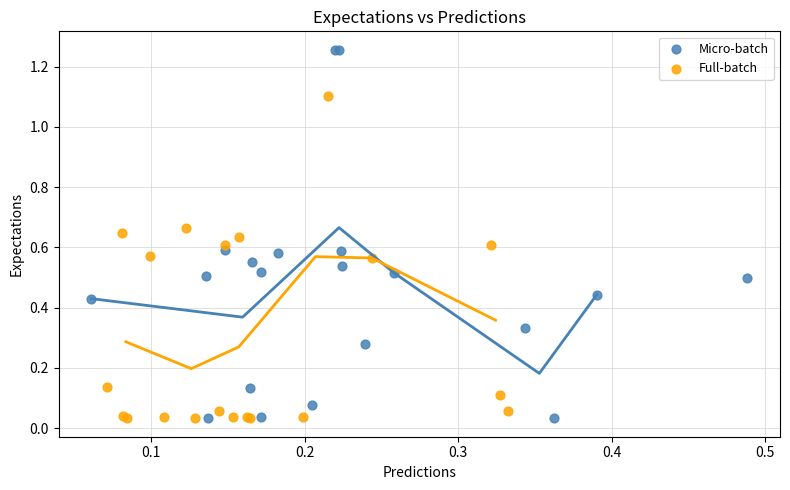

Which series reaches the maximum Y coordinate?

Micro-batch